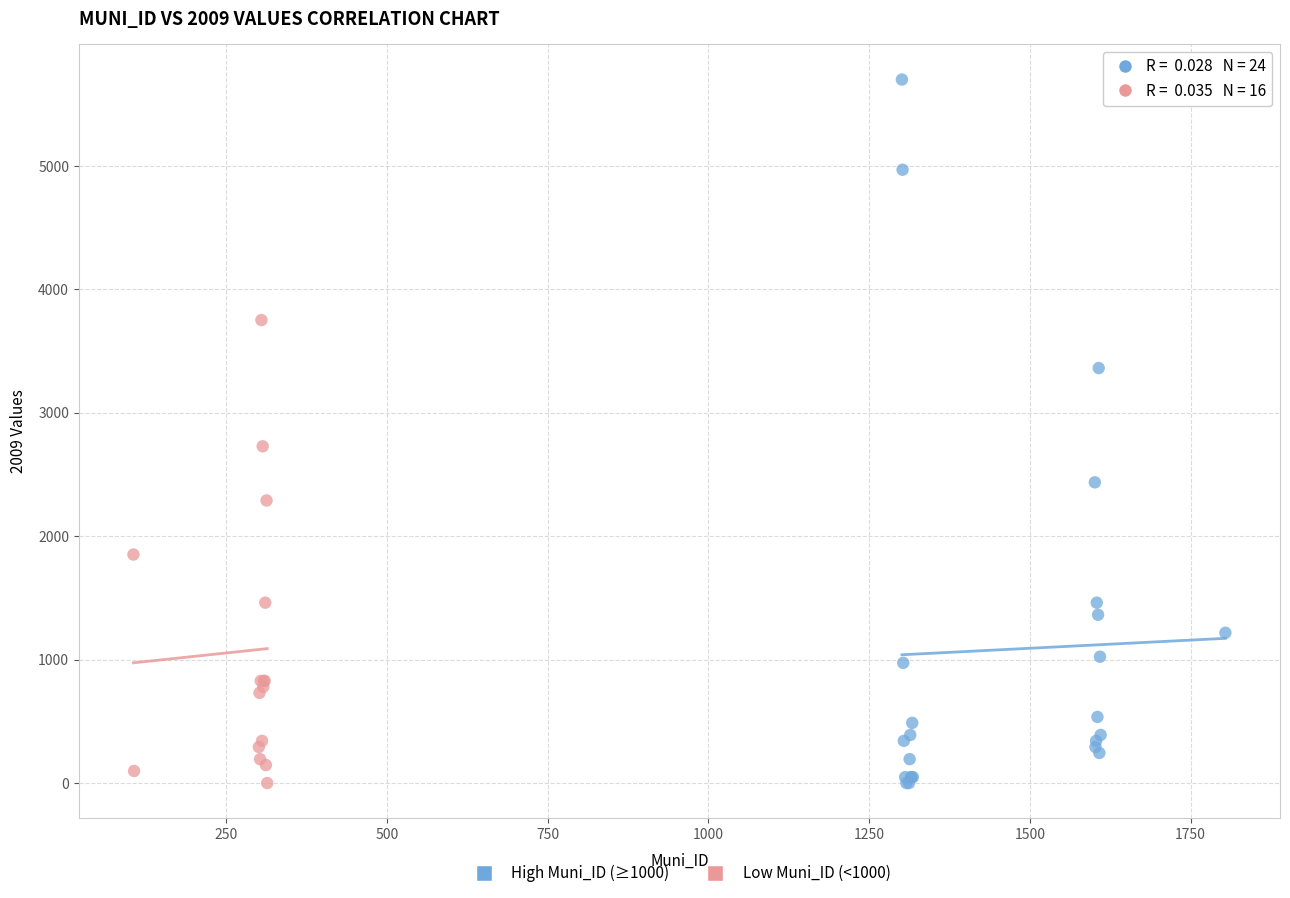

Which series has the widest spread of Y values?

High Muni_ID (≥1000)